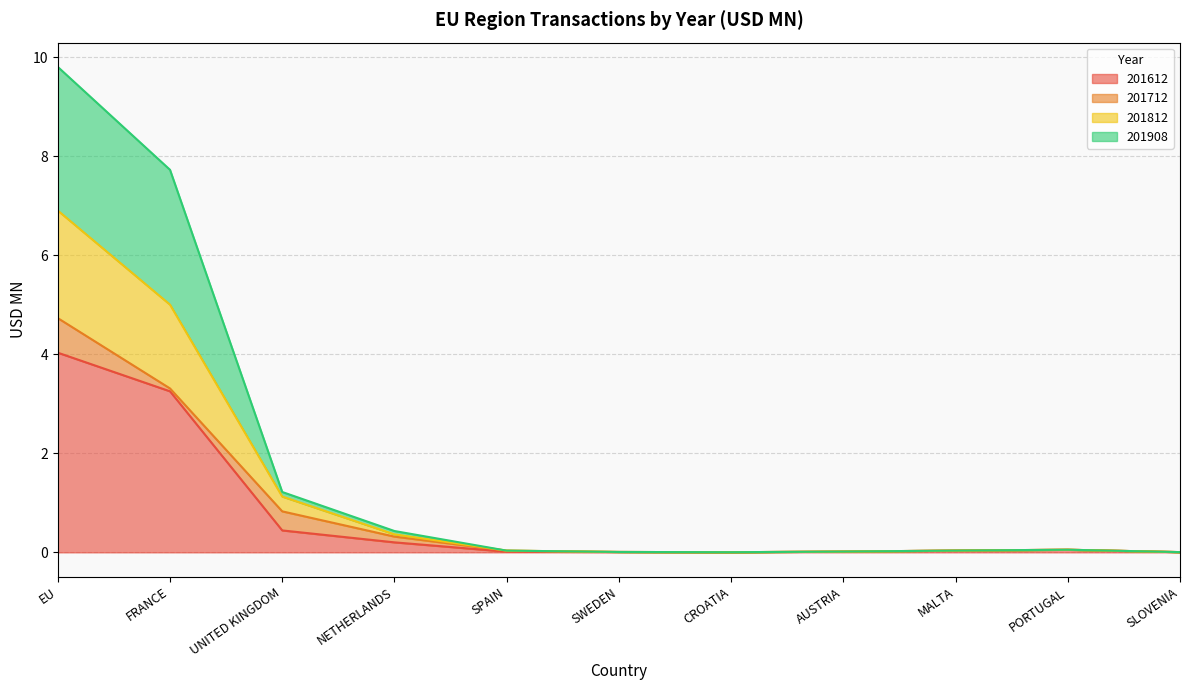

What are all the series names shown in the legend?

201612, 201712, 201812, 201908